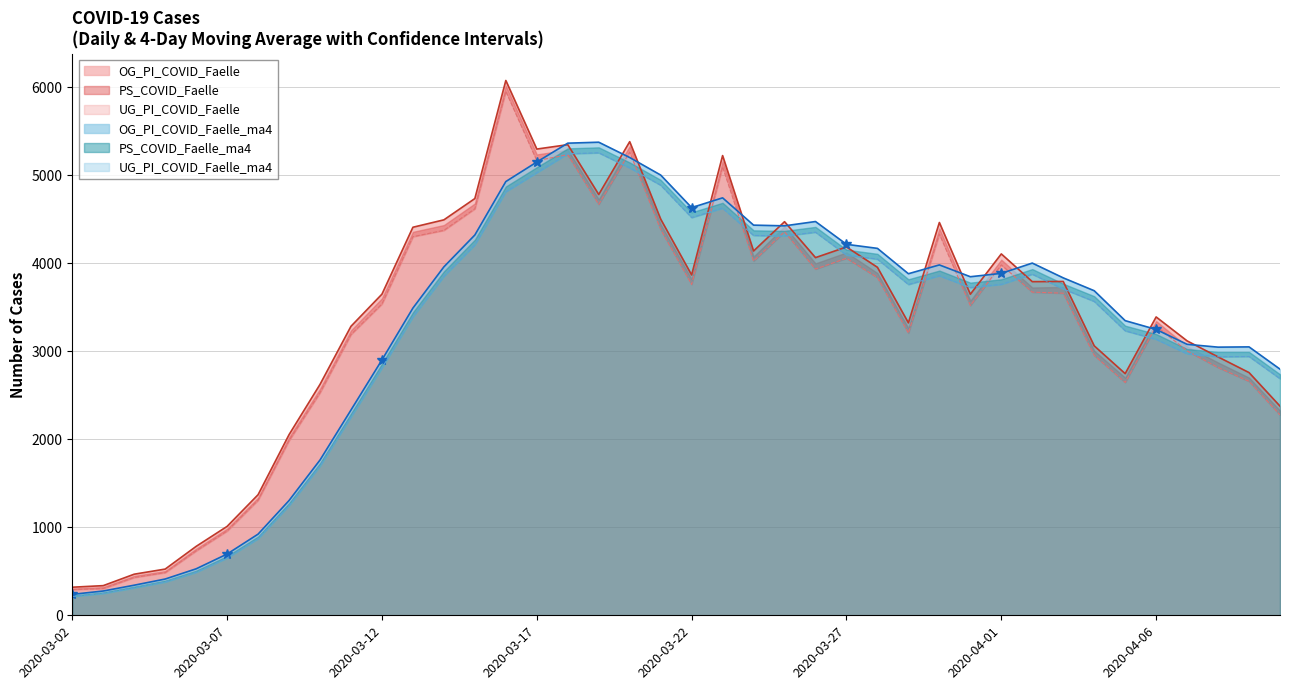

What is the highest value of the OG_PI_COVID_Faelle series?

6075